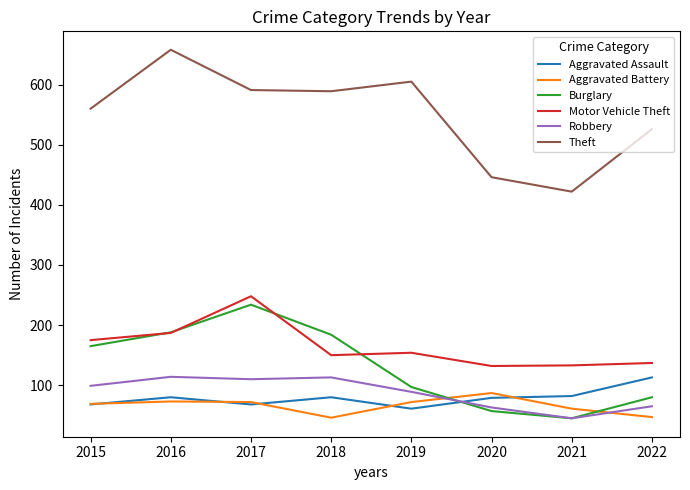

True or false: Robbery has a value of 23 at 2021.

False